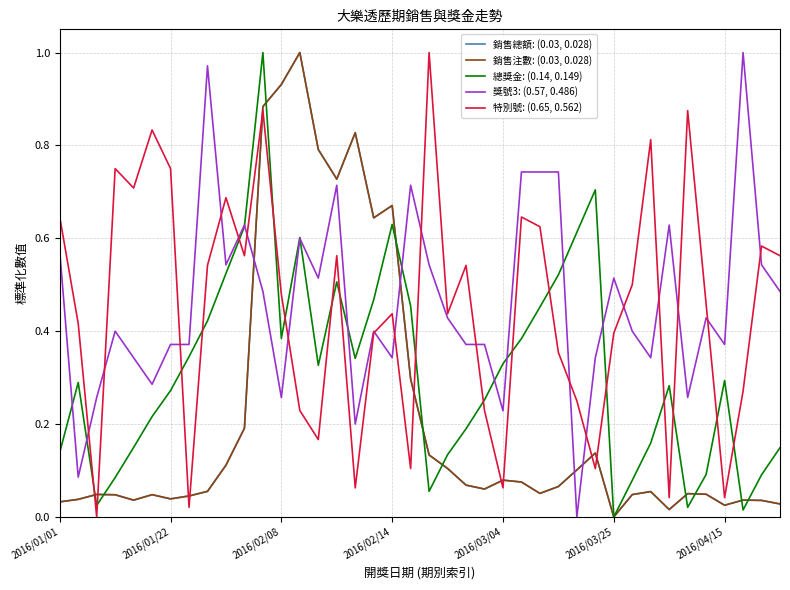

Is this an area chart (filled region under the line)?

No